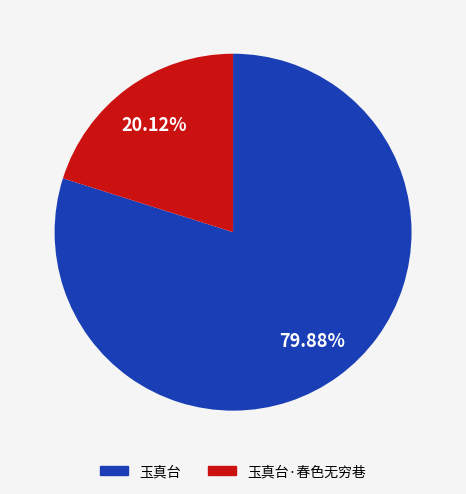

Is there a majority slice in this chart?

Yes